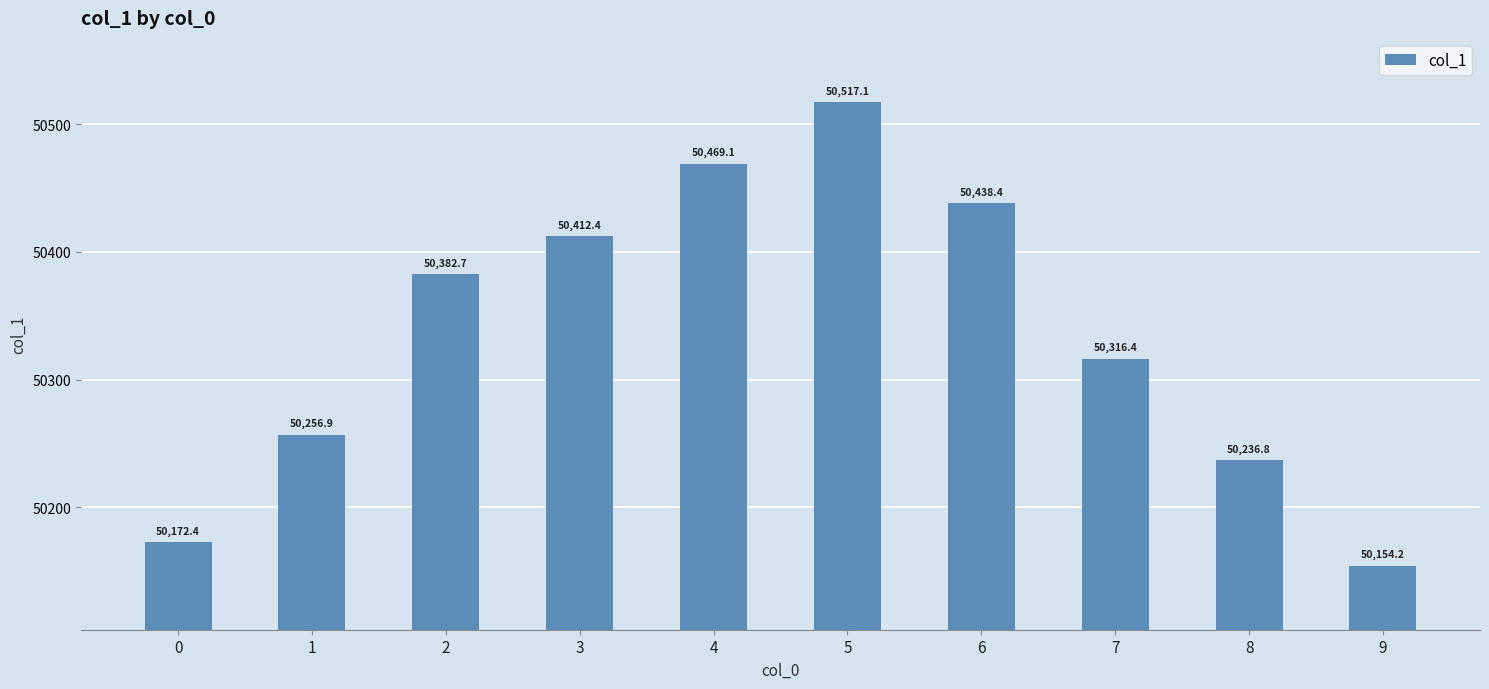

What is the change in value from 2 to 4?

+86.4